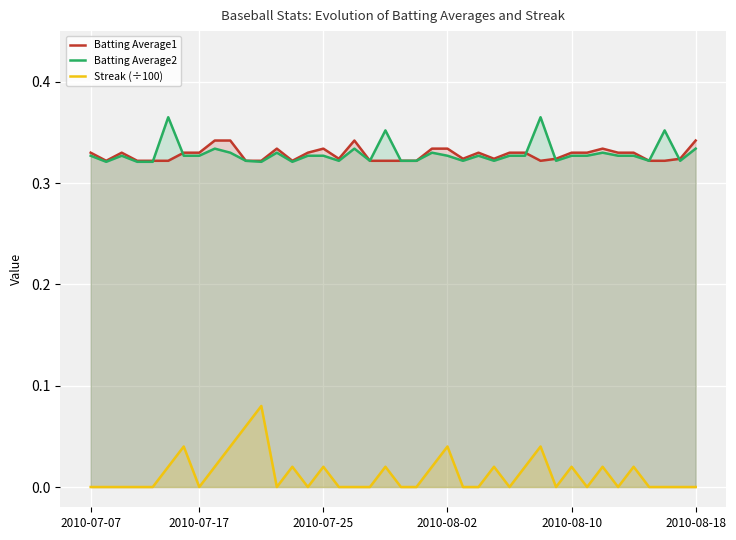

Reading right to left, transcribe all the data shown in this chart.

Batting Average1: 0.3	0.3	0.3	0.3	0.3	0.3	0.3	0.3	0.3	0.3	0.3	0.3	0.3	0.3	0.3	0.3	0.3	0.3	0.3	0.3	0.3	0.3	0.3	0.3	0.3	0.3	0.3	0.3	0.3	0.3	0.3	0.3	0.3	0.3	0.3	0.3	0.3	0.3	0.3	0.3
Batting Average2: 0.3	0.3	0.4	0.3	0.3	0.3	0.3	0.3	0.3	0.3	0.4	0.3	0.3	0.3	0.3	0.3	0.3	0.3	0.3	0.3	0.4	0.3	0.3	0.3	0.3	0.3	0.3	0.3	0.3	0.3	0.3	0.3	0.3	0.3	0.4	0.3	0.3	0.3	0.3	0.3
Streak (÷100): 0.0	0.0	0.0	0.0	0.0	0.0	0.0	0.0	0.0	0.0	0.0	0.0	0.0	0.0	0.0	0.0	0.0	0.0	0.0	0.0	0.0	0.0	0.0	0.0	0.0	0.0	0.0	0.0	0.1	0.1	0.0	0.0	0.0	0.0	0.0	0.0	0.0	0.0	0.0	0.0